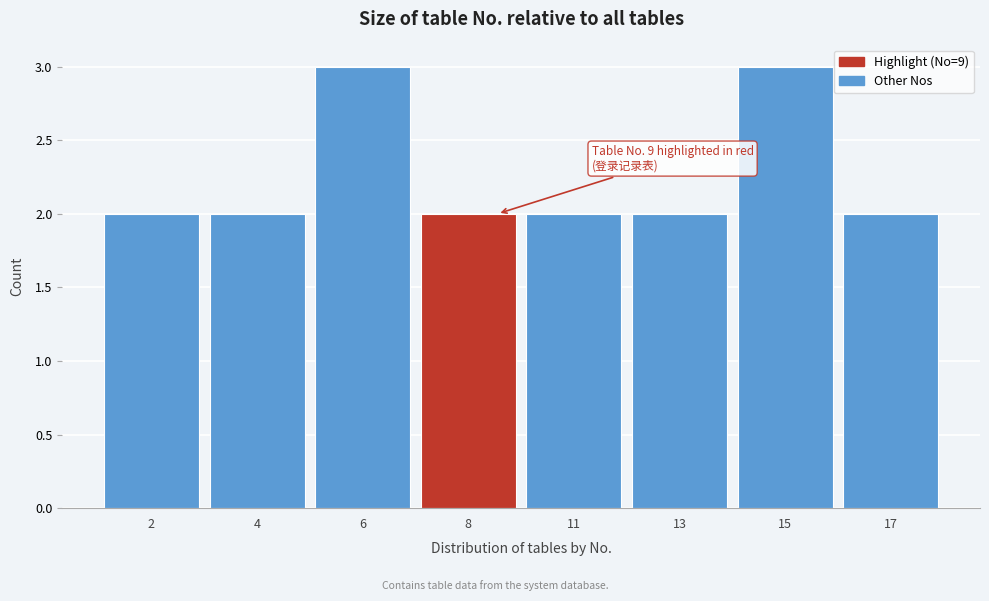

Reading left to right, what are all the values shown in this chart?

2=2	4=2	6=3	8=2	11=2	13=2	15=3	17=2